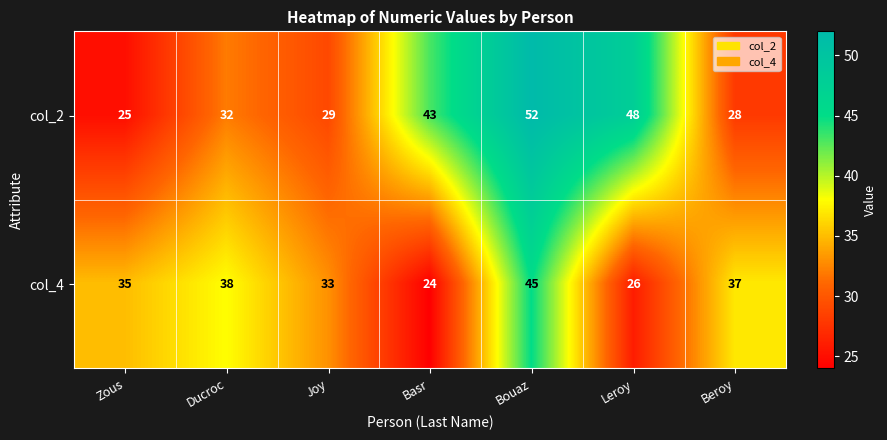

Rank the categories by col_2 value from lowest to highest.

Zous, Beroy, Joy, Ducroc, Basr, Leroy, Bouaz